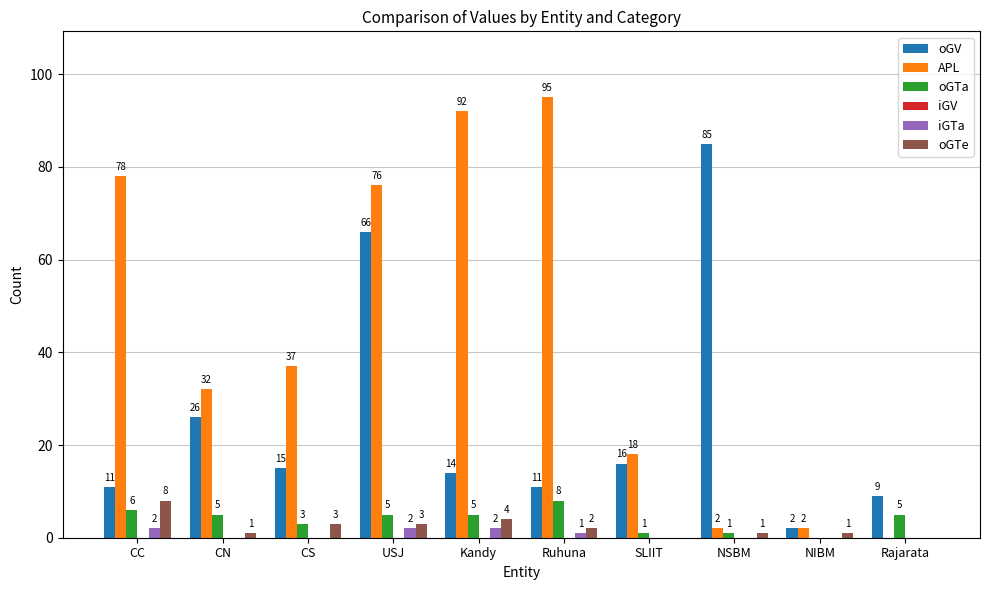

Which series has the largest range (max minus min)?

APL